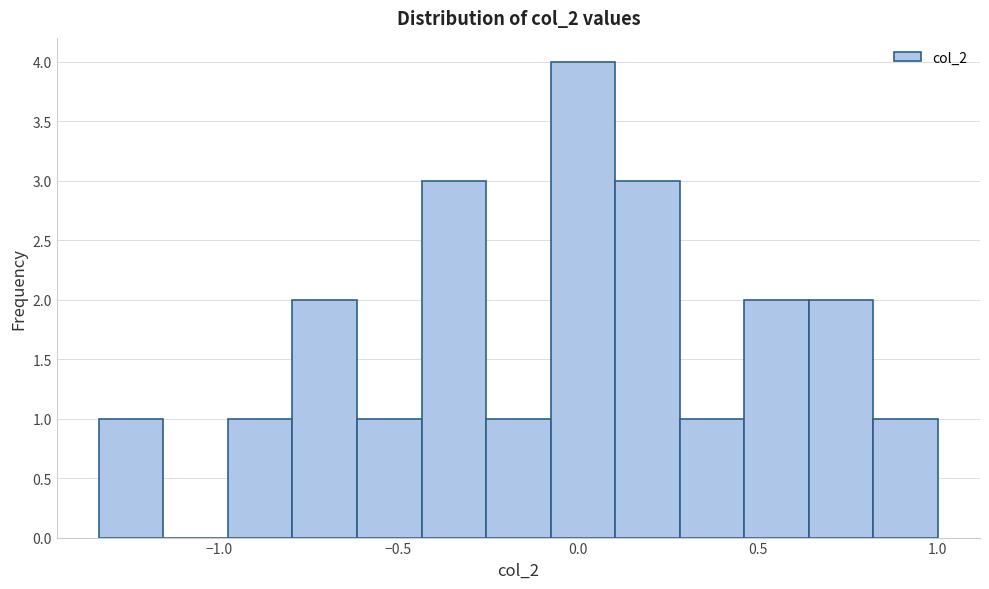

Around what value on the x-axis is the tallest bar? Give the approximate position of its centre, as read against the axis.

0.00